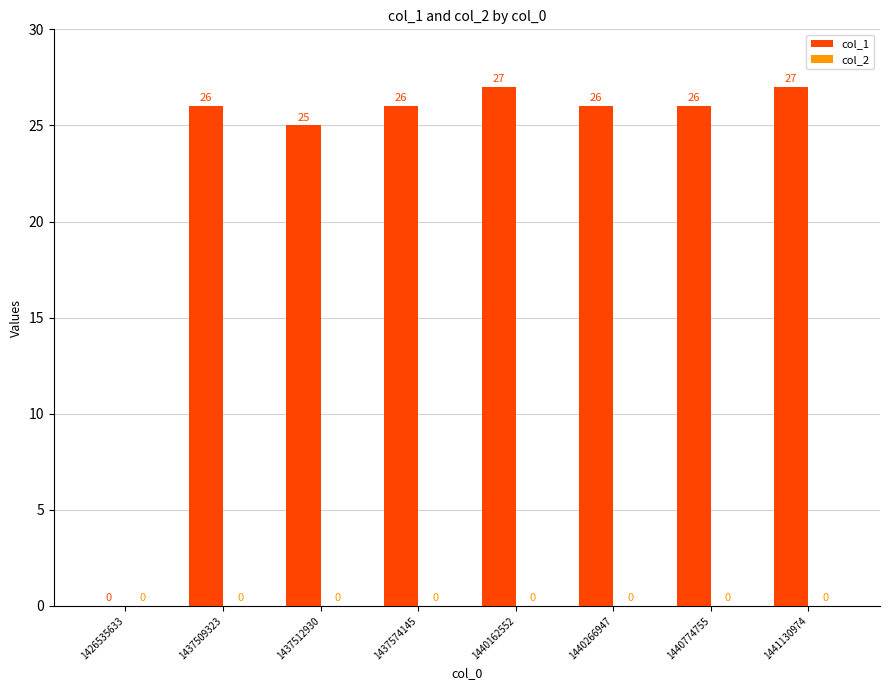

Are the bars horizontal?

No